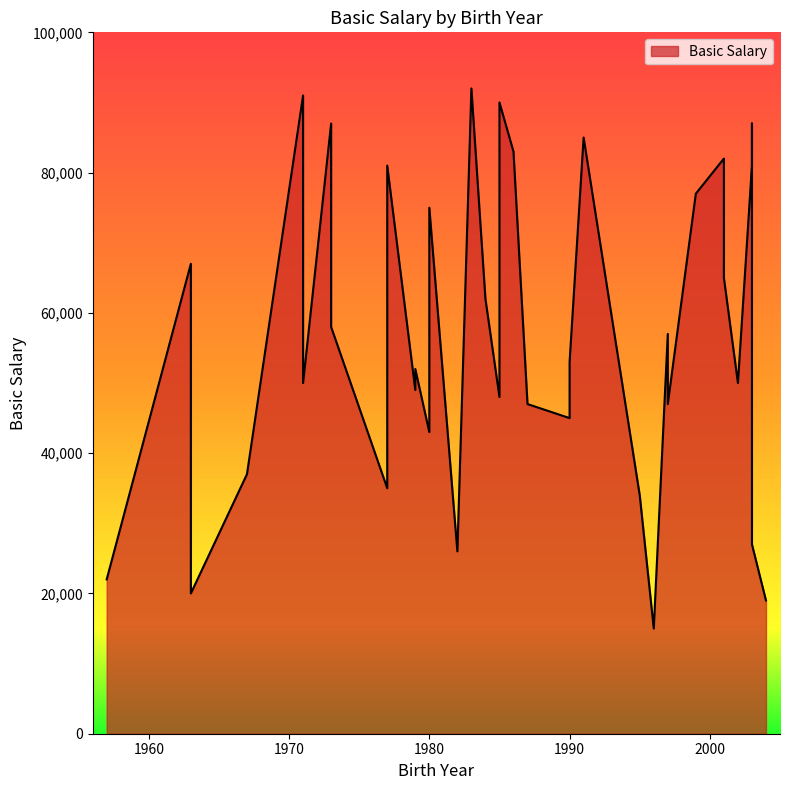

What is the difference between the values at 1973 and 1990?

42000